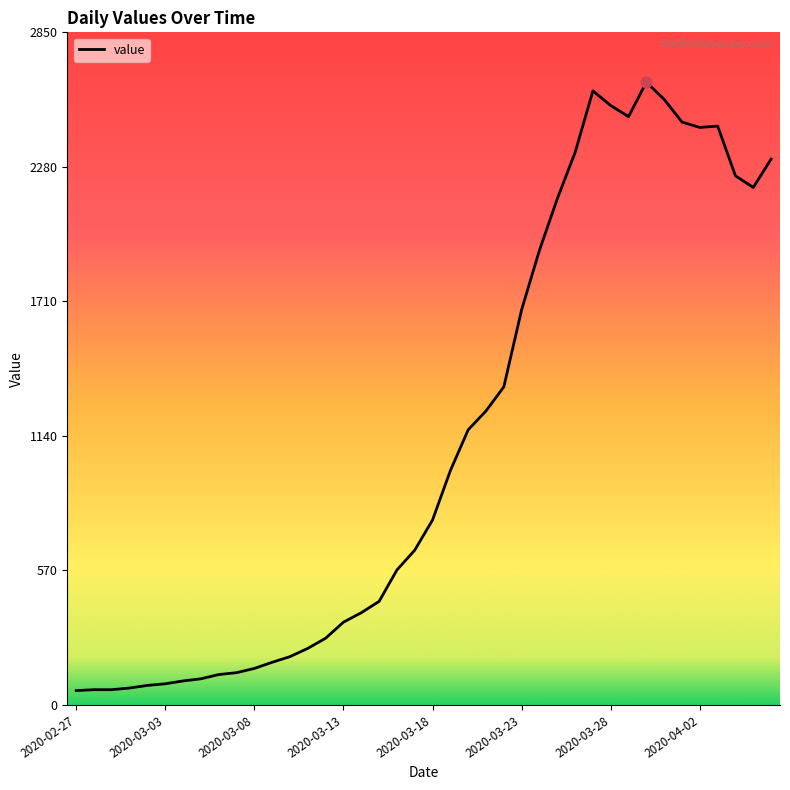

What is the maximum value shown in the chart?

2639